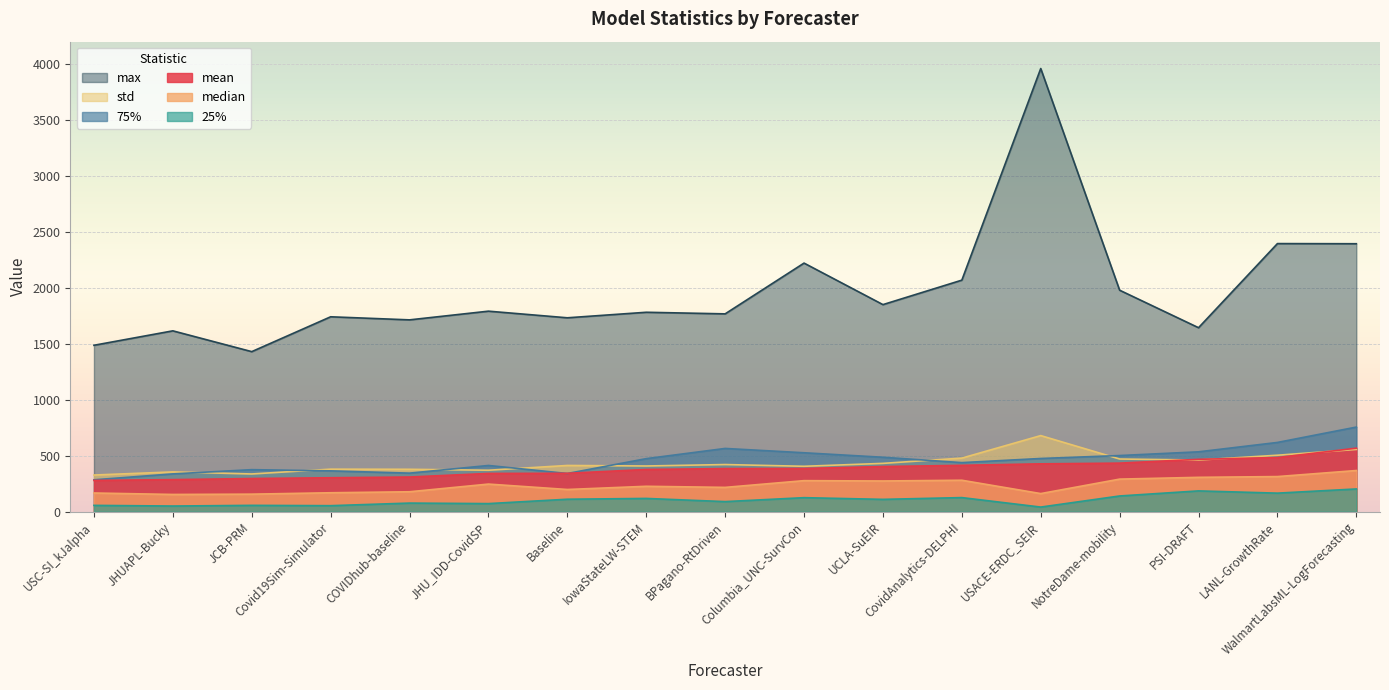

Between USC-SI_kJalpha and JHUAPL-Bucky, which series saw the biggest shift?

max